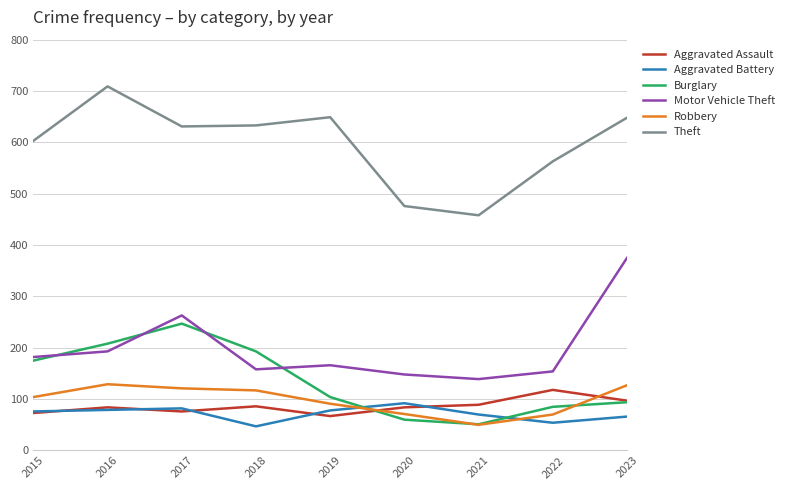

Between 2022 and 2023, which series saw the biggest shift?

Motor Vehicle Theft